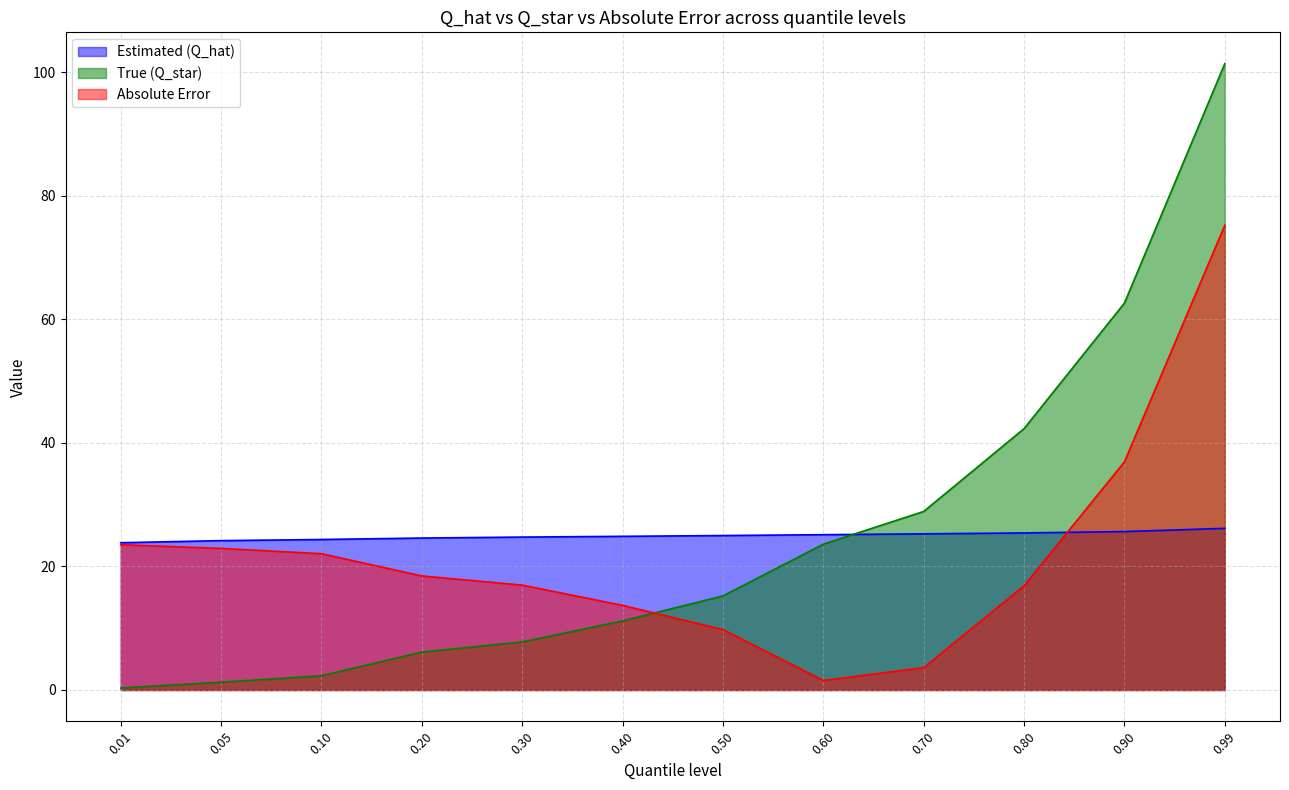

Which series has the largest total across all categories?

True (Q_star)